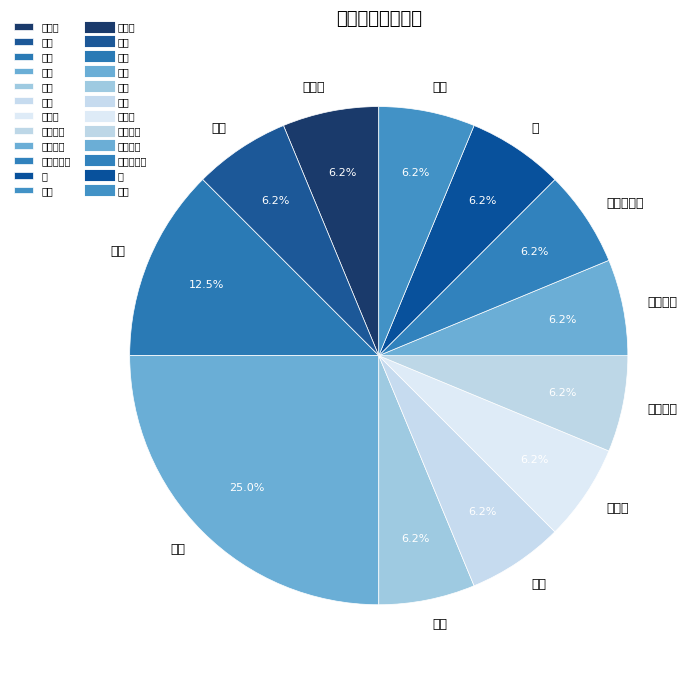

Do 乱数 and 正立方体 together represent more than half of the pie?

No